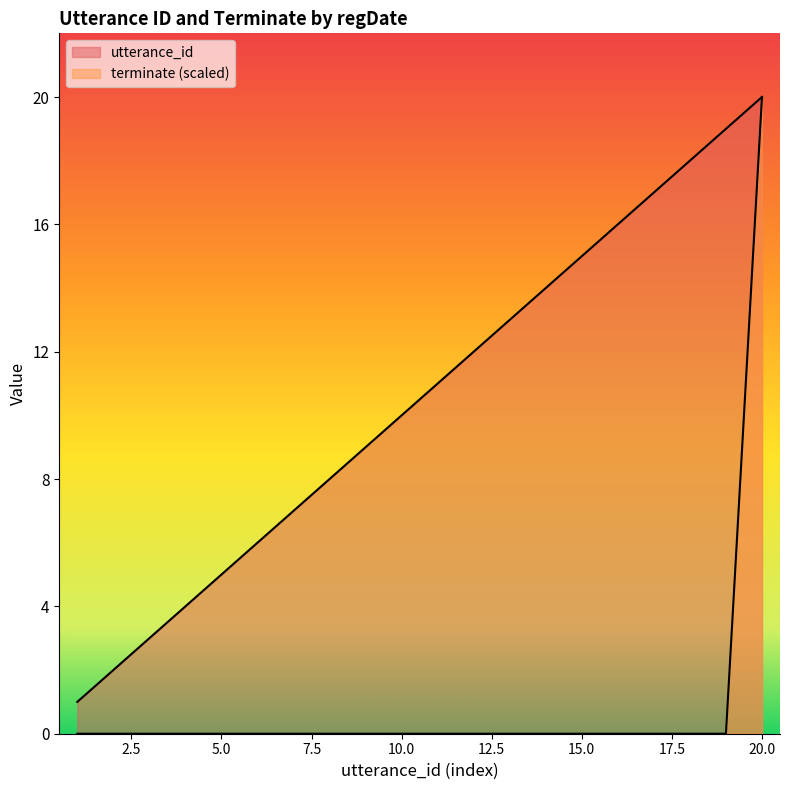

What is the difference between the maximum and minimum values in the terminate series?

20